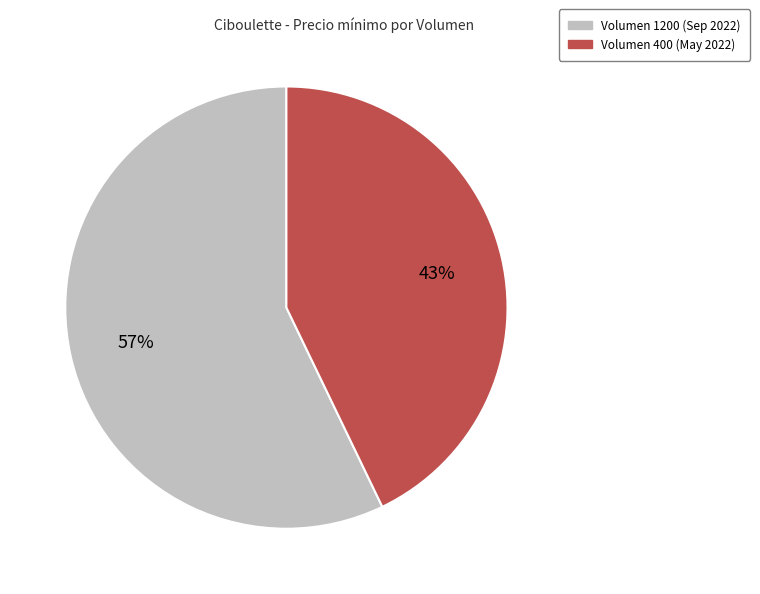

Is there any slice that represents more than half of the pie?

Yes